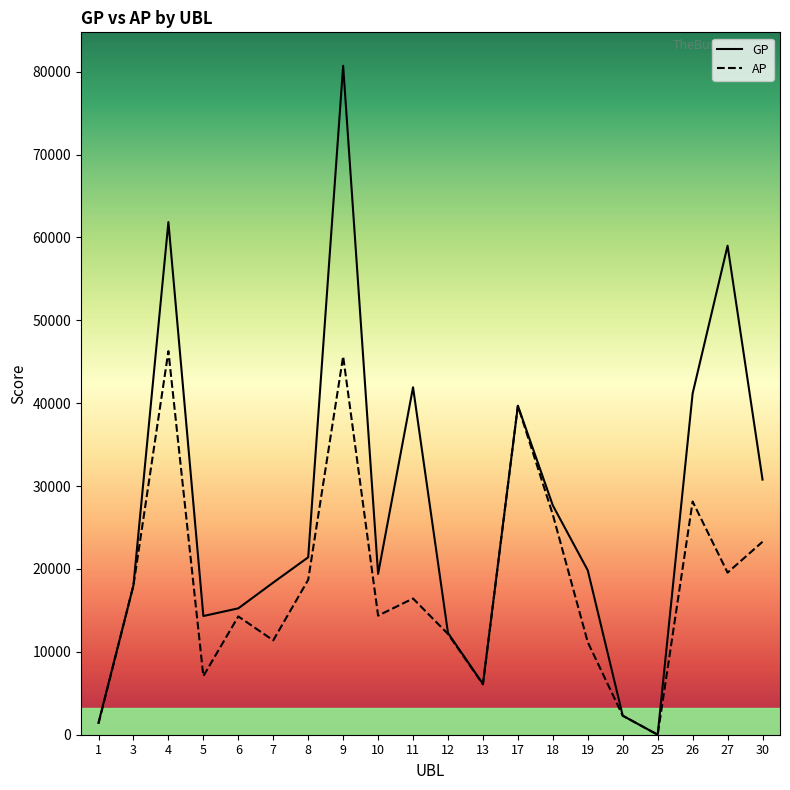

Which series has the widest spread of values?

GP